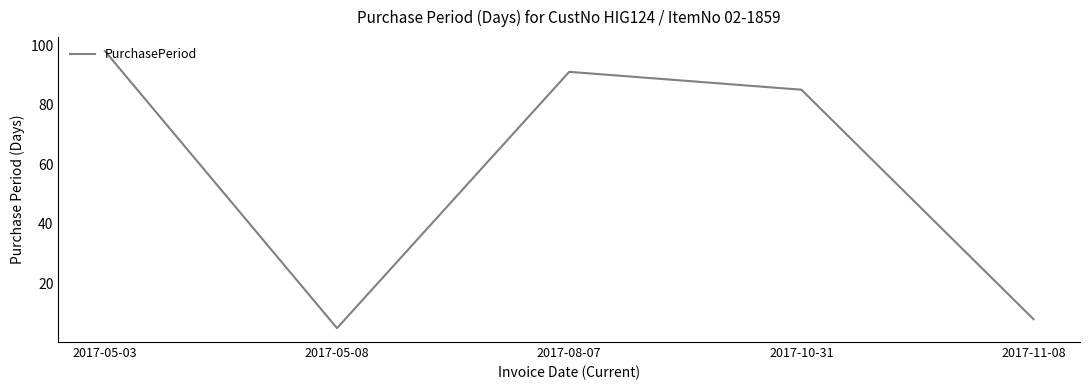

True or false: the data has more than 1 interior local peaks.

False